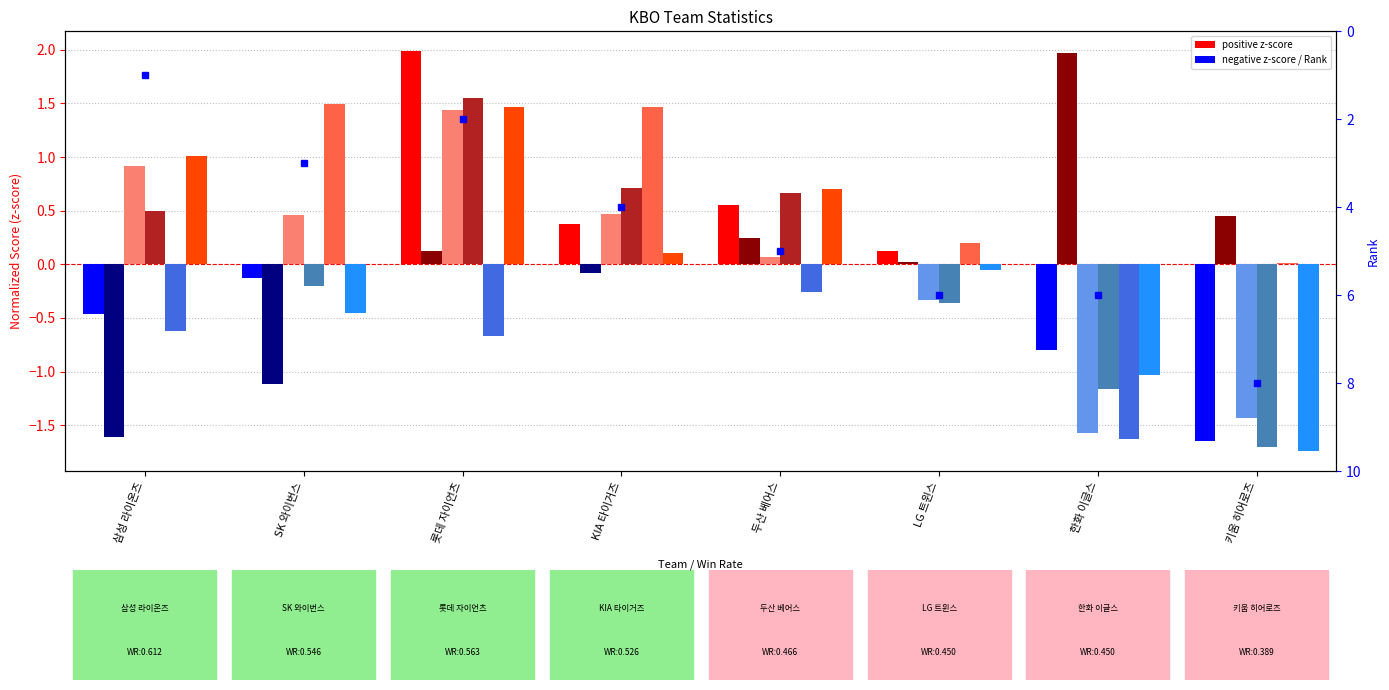

List the labels in order of Rank value, smallest first.

삼성 라이온즈, 롯데 자이언츠, SK 와이번스, KIA 타이거즈, 두산 베어스, LG 트윈스, 한화 이글스, 키움 히어로즈